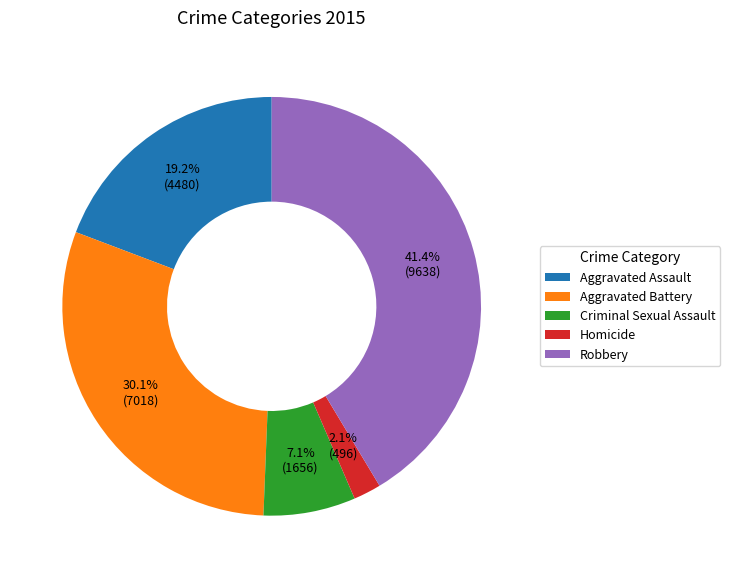

The Aggravated Battery slice represents 22% of the pie. True or false?

False